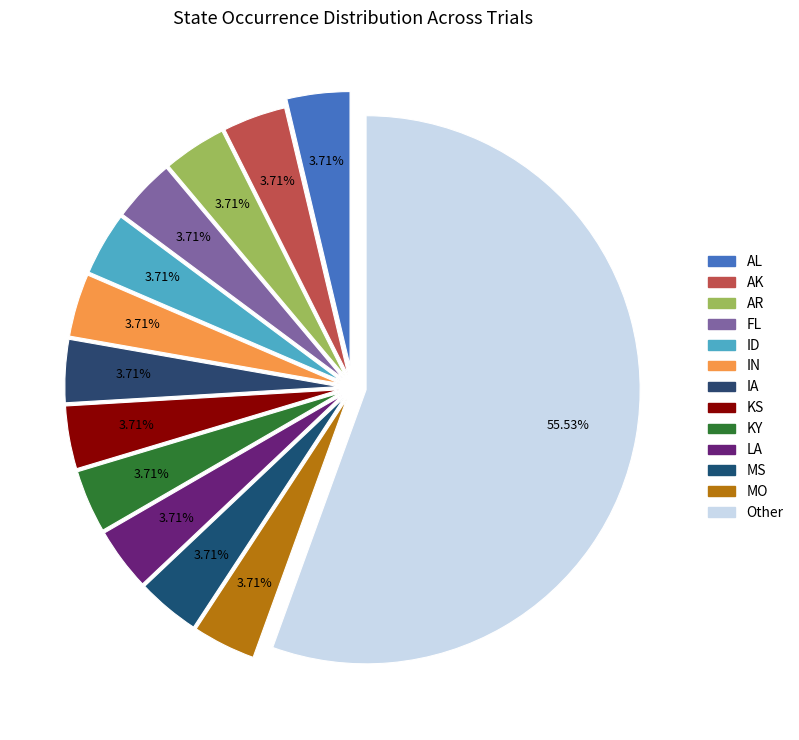

What is the largest slice in the pie chart?

Other